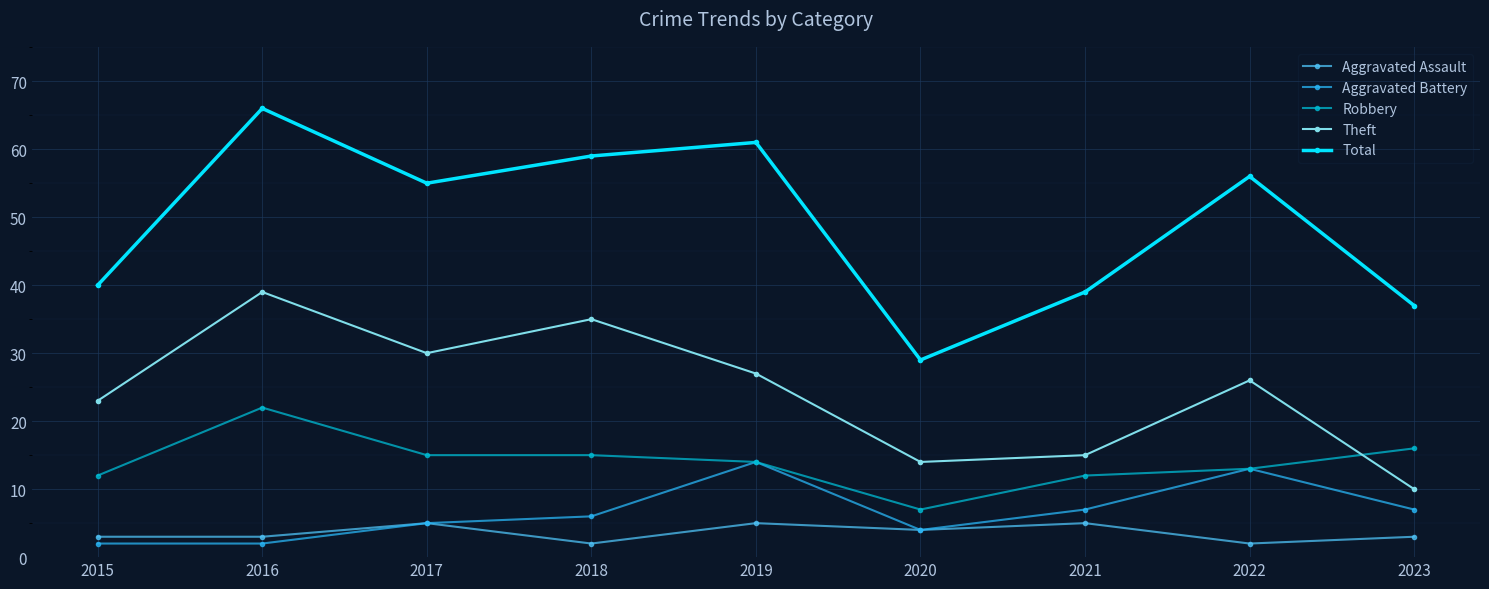

How many data points in Aggravated Battery are less than 6?

4